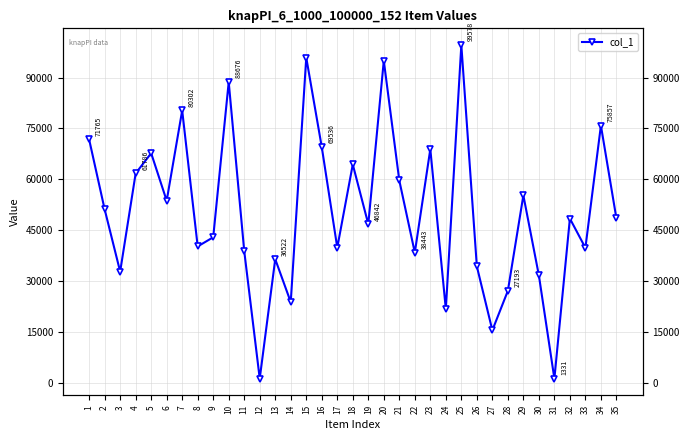

List the labels in order of value, smallest first.

31, 12, 27, 24, 14, 28, 30, 3, 26, 13, 22, 11, 33, 17, 8, 9, 19, 32, 35, 2, 6, 29, 21, 4, 18, 5, 23, 16, 1, 34, 7, 10, 20, 15, 25